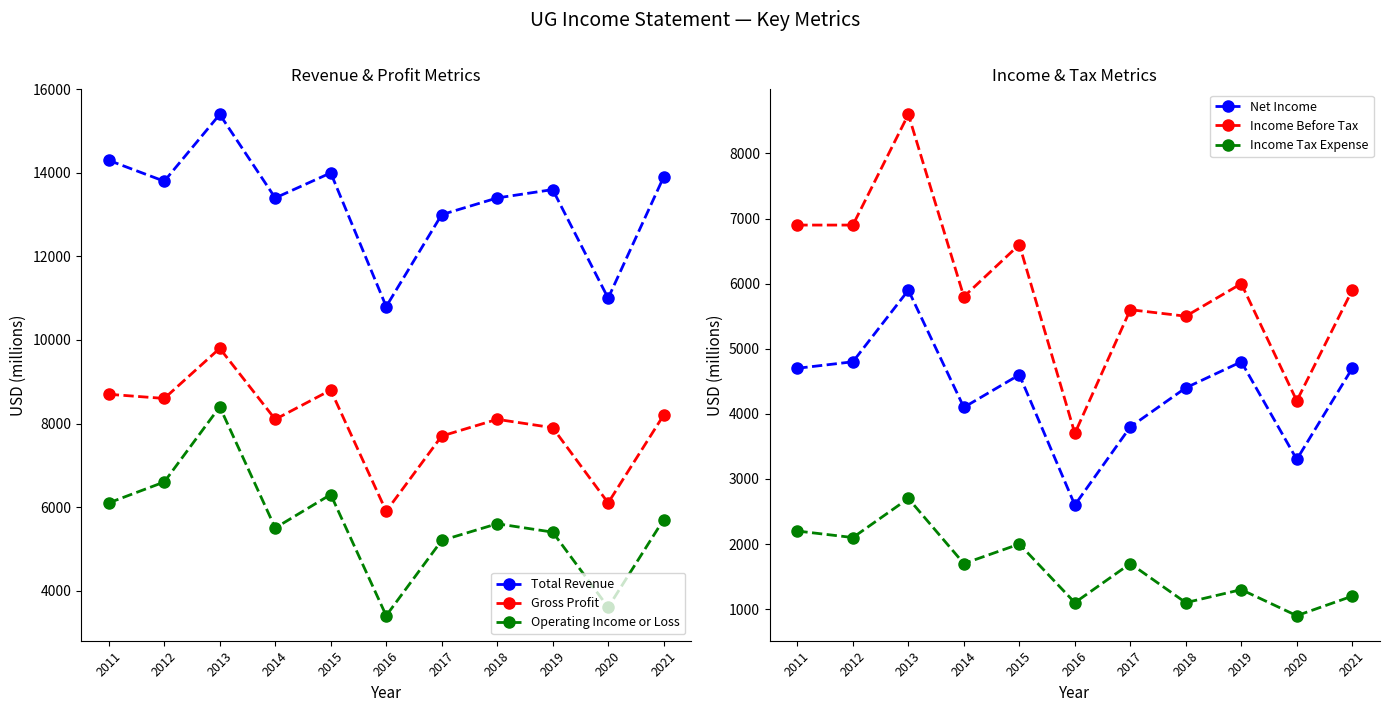

How many data points does each series have?

11